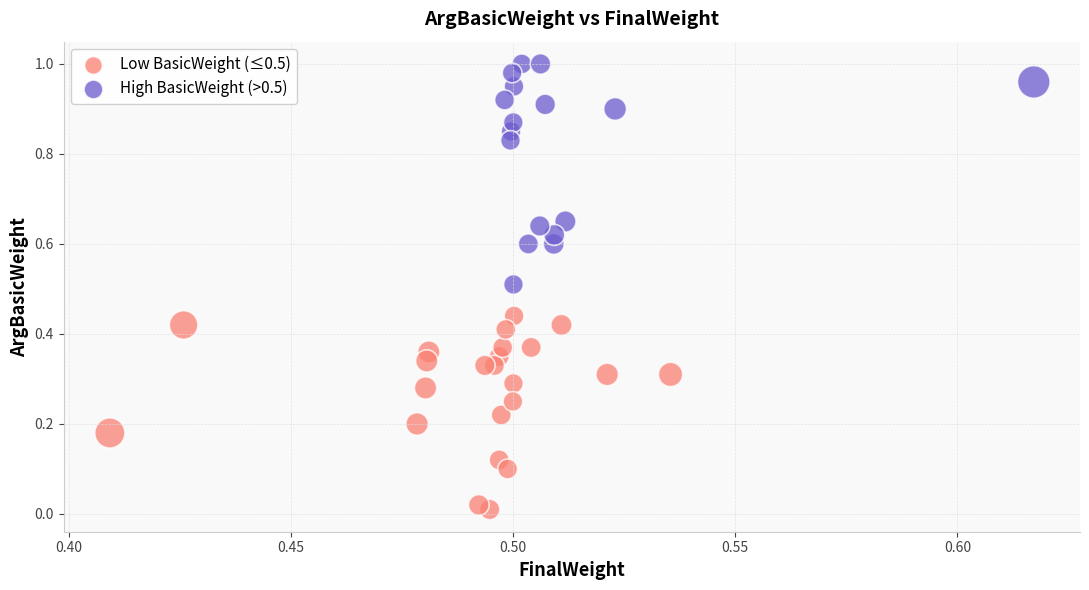

Which series reaches the minimum Y coordinate?

Low BasicWeight (≤0.5)